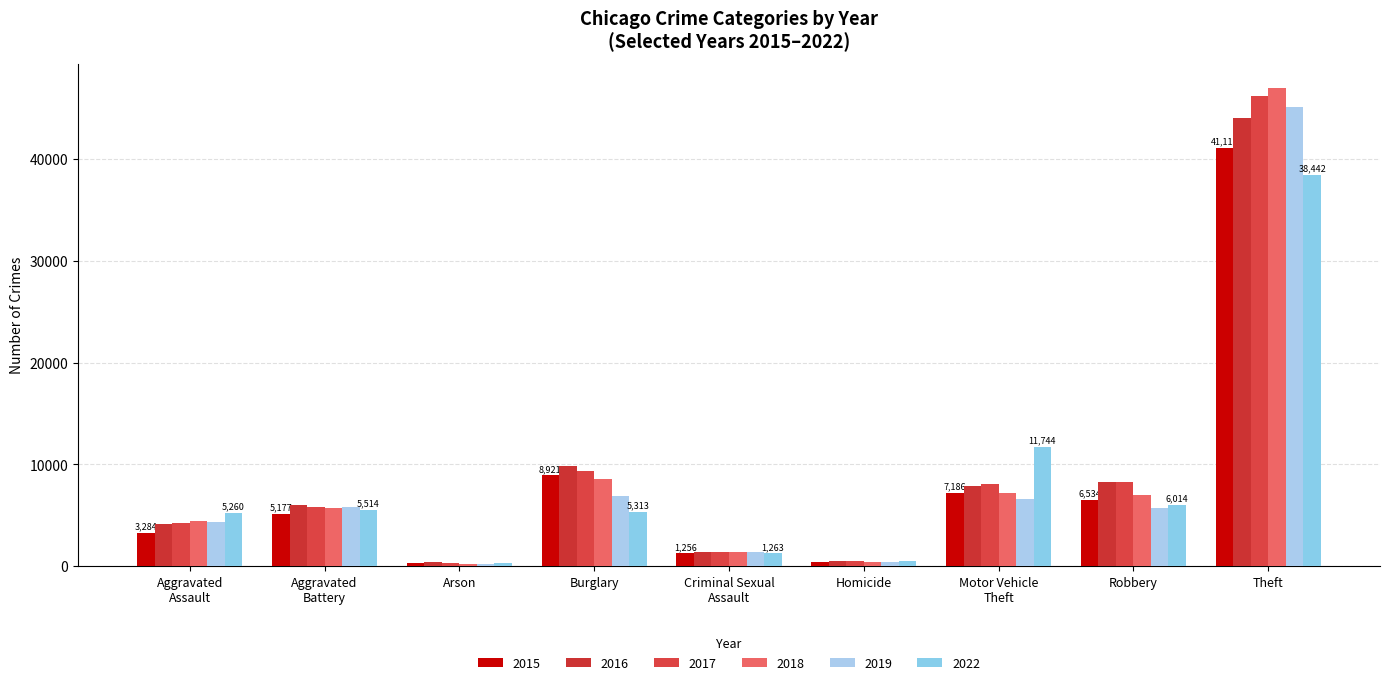

Where is 2022 nearest to the value 19373?

Motor Vehicle
Theft